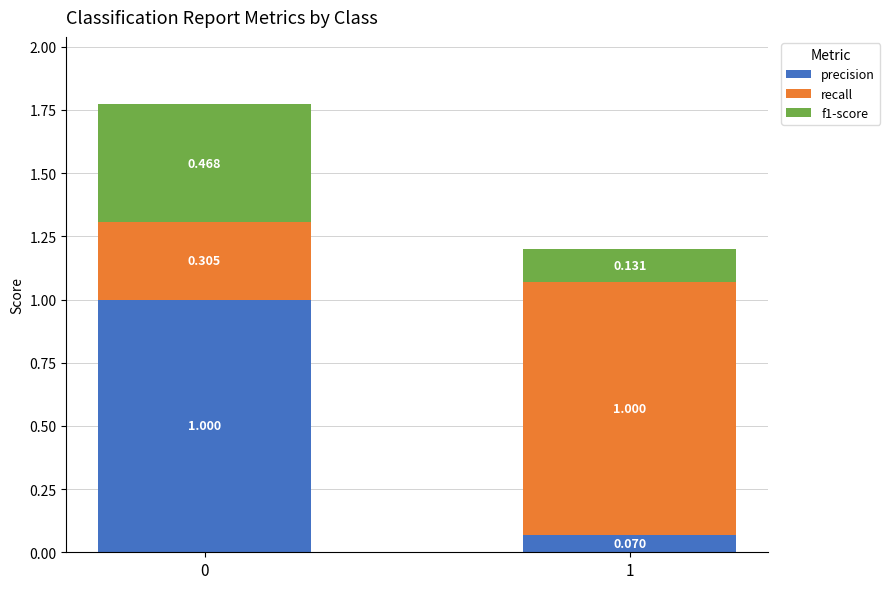

How many distinct data groups are displayed?

3